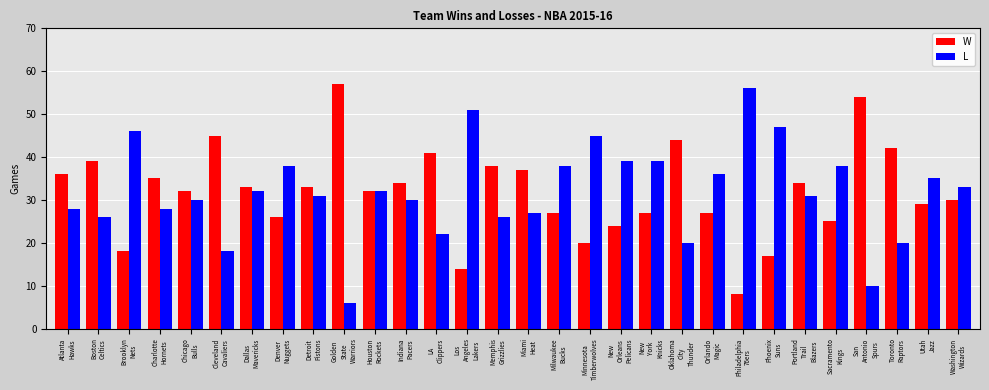

What is the greatest value displayed?

57